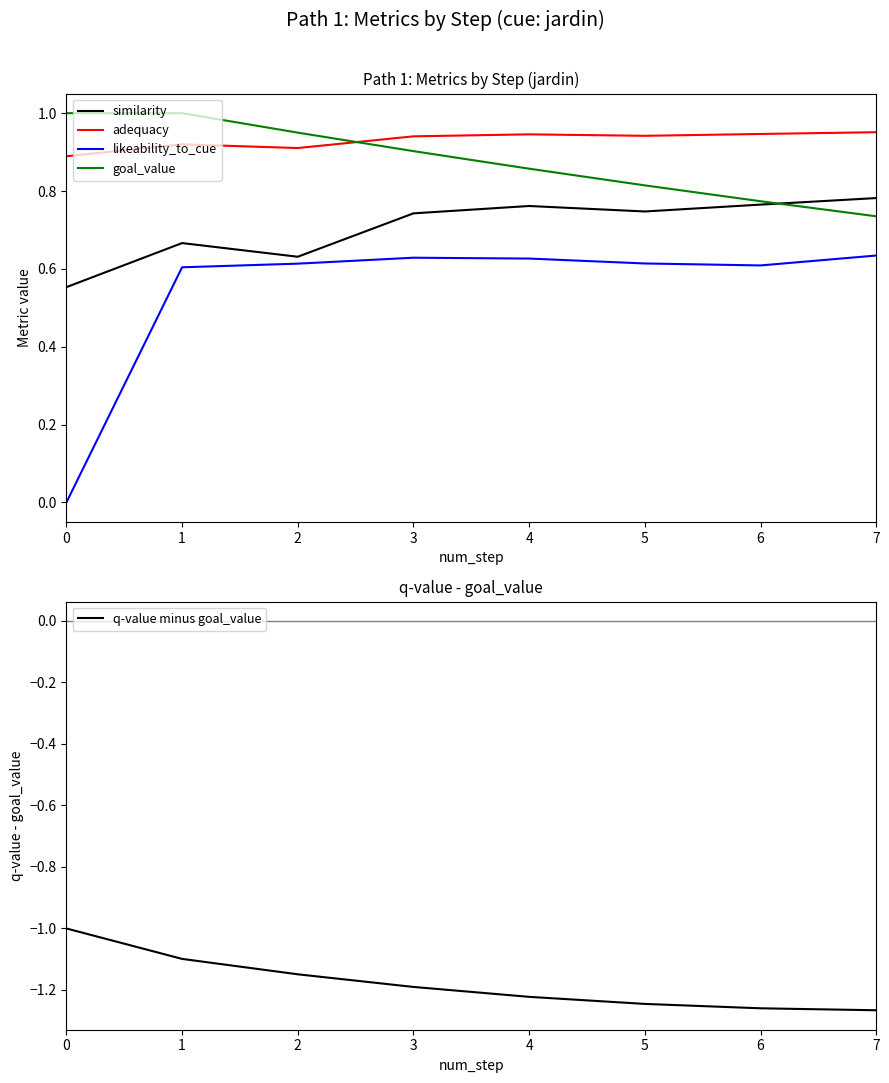

Reading right to left, extract all data points from this chart.

similarity: 7=0.8	6=0.8	5=0.7	4=0.8	3=0.7	2=0.6	1=0.7	0=0.6
adequacy: 7=1.0	6=0.9	5=0.9	4=0.9	3=0.9	2=0.9	1=0.9	0=0.9
likeability_to_cue: 7=0.6	6=0.6	5=0.6	4=0.6	3=0.6	2=0.6	1=0.6	0=0.0
goal_value: 7=0.7	6=0.8	5=0.8	4=0.9	3=0.9	2=0.9	1=1.0	0=1.0
q-value minus goal_value: 7=-1.3	6=-1.3	5=-1.2	4=-1.2	3=-1.2	2=-1.1	1=-1.1	0=-1.0